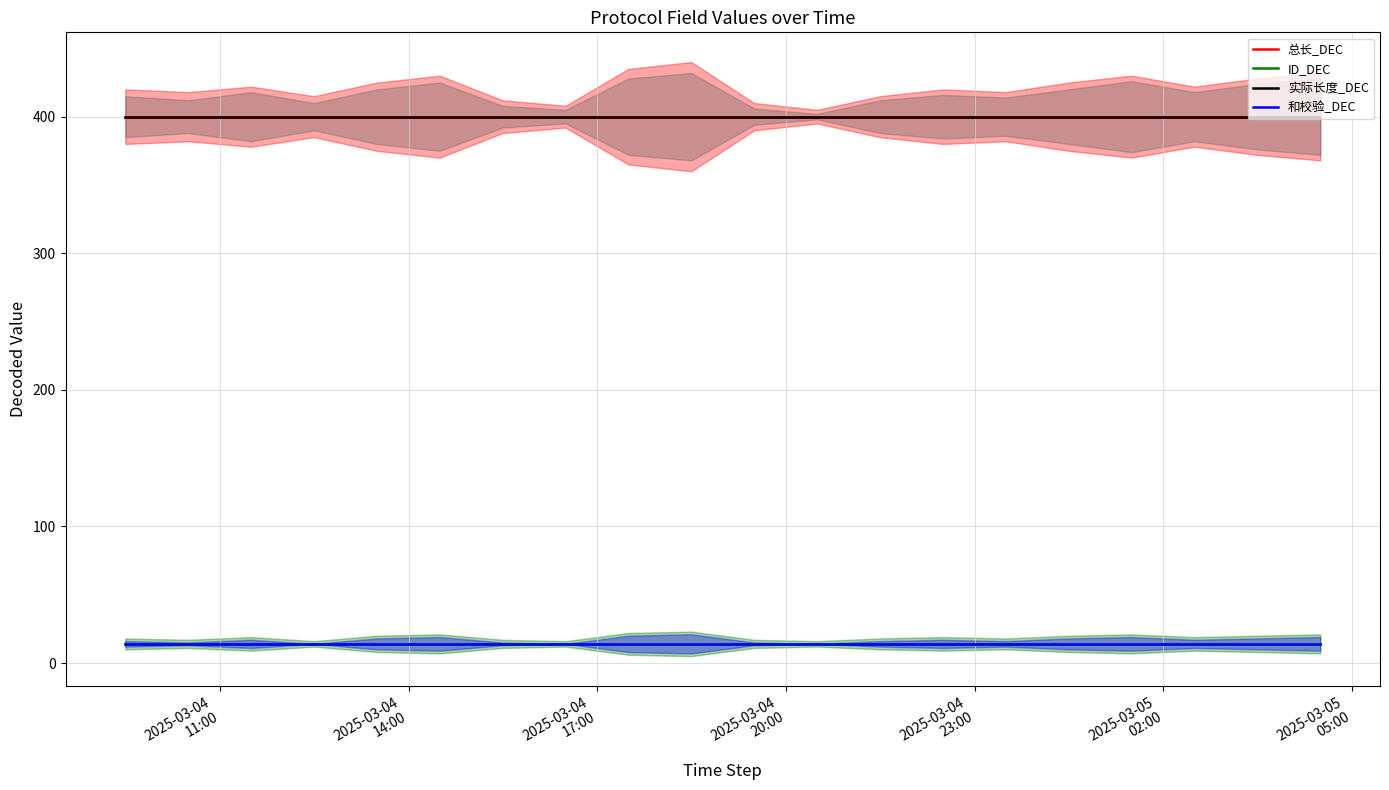

Is this an area chart (filled region under the line)?

No